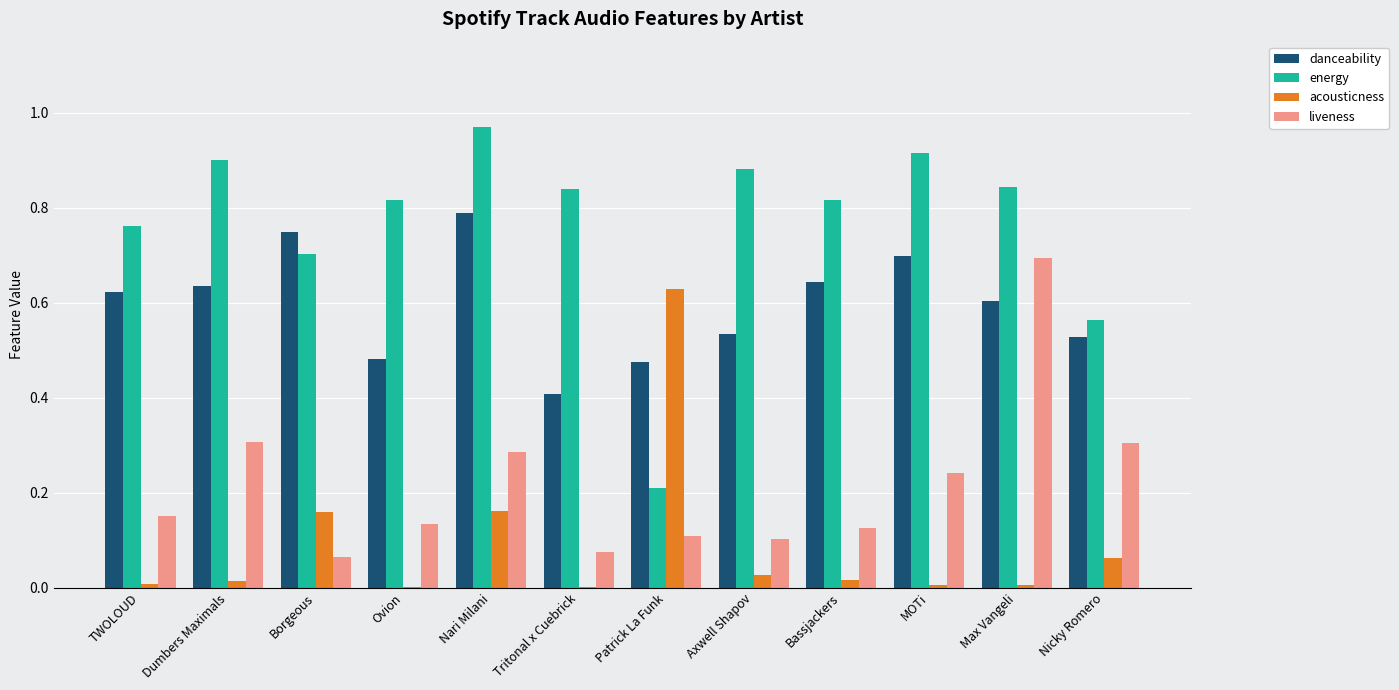

True or false: acousticness has a value of 0.0 at TWOLOUD.

True